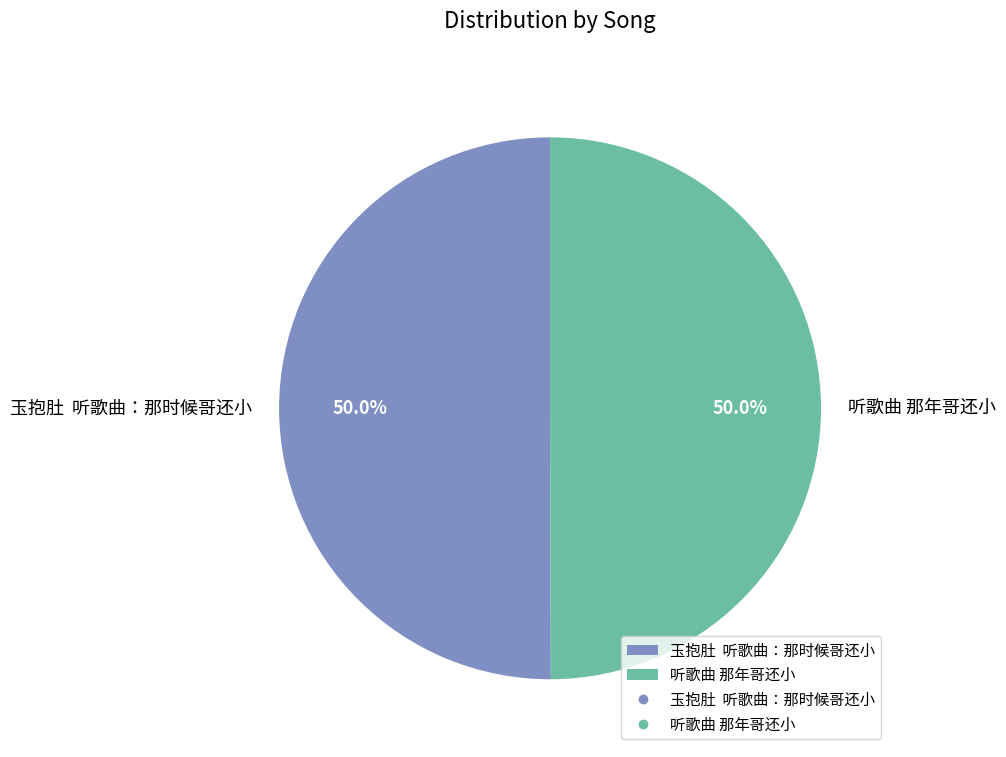

What is the ratio of the value at 听歌曲 那年哥还小 to the value at 玉抱肚 听歌曲：那时候哥还小?

1.0